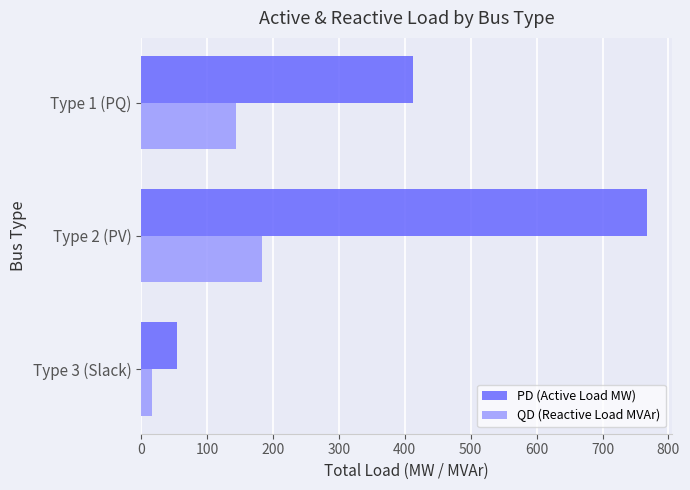

List the series in order of their overall mean, lowest first.

QD (Reactive Load MVAr), PD (Active Load MW)